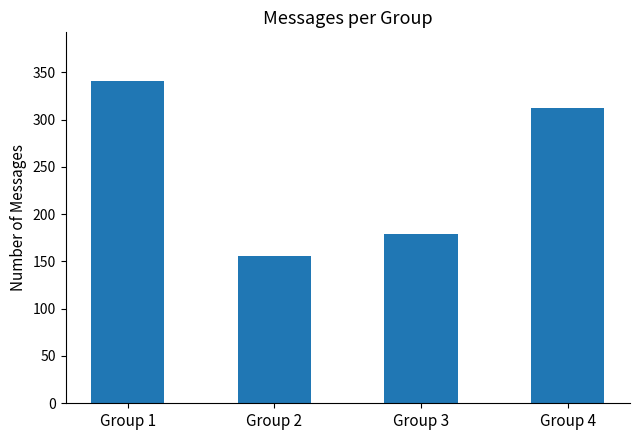

Reading right to left, list all the values displayed in this chart.

312	179	156	341